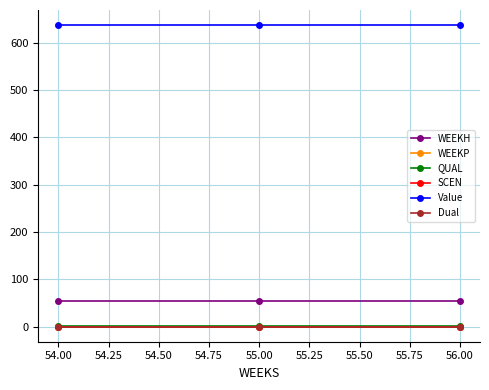

Does the chart have visible grid lines?

Yes